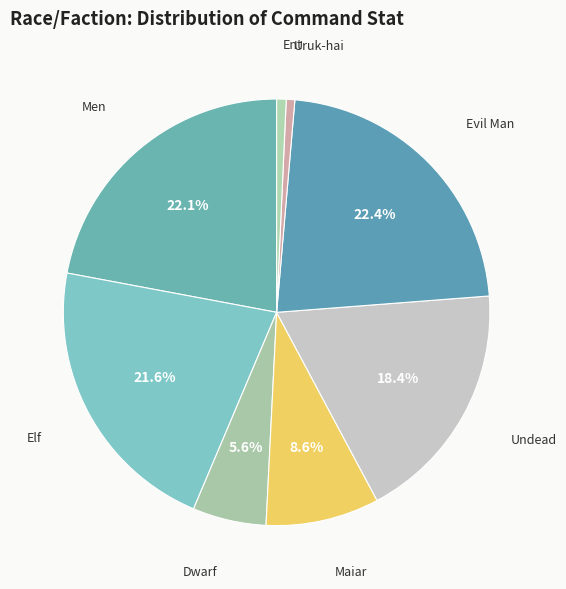

To the nearest percent, what is the difference between the largest and smallest slice percentages?

22%